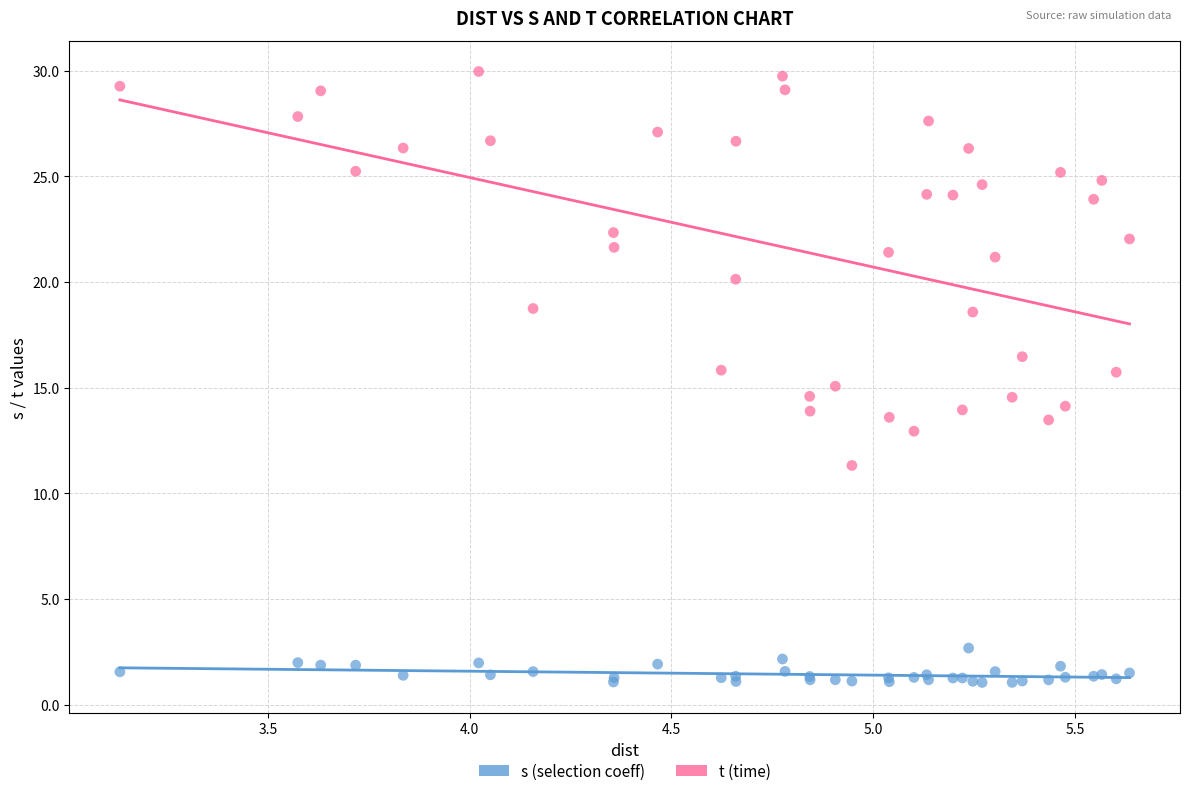

Which series contains the lowest Y value?

s (selection coeff)